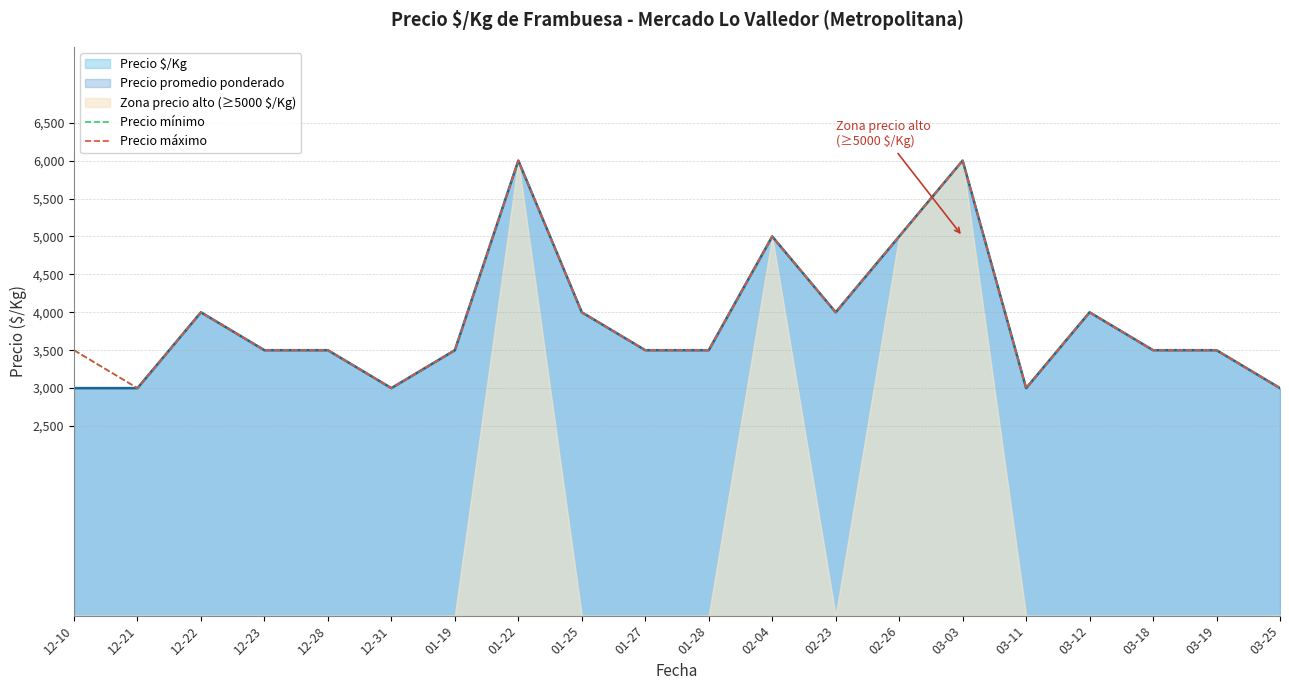

Is it true that Precio máximo equals 3500 at 12-28?

True